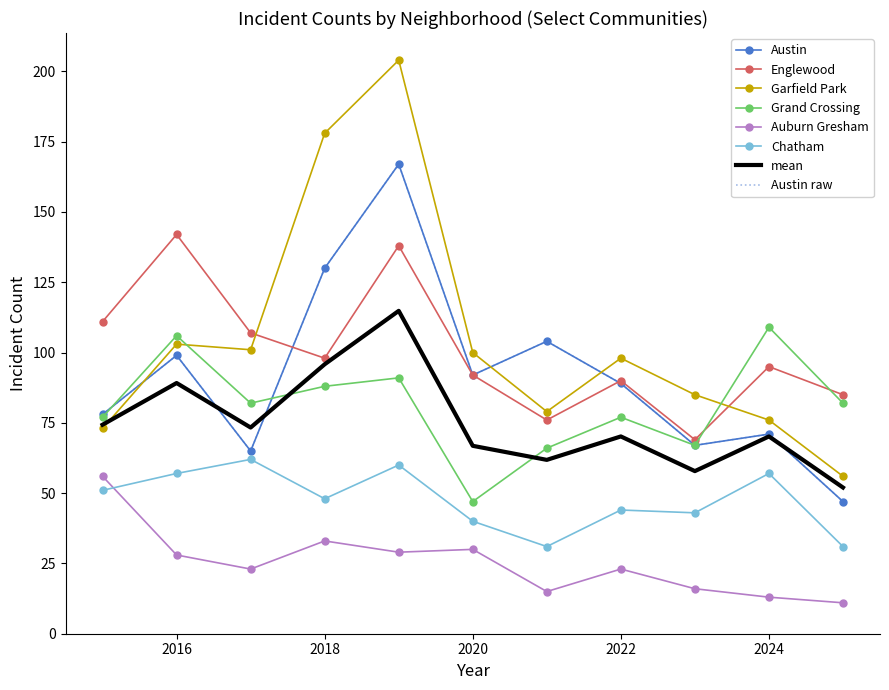

Reading left to right, what are all the values shown in this chart?

Austin: 78	99	65	130	167	92	104	89	67	71	47
Englewood: 111	142	107	98	138	92	76	90	69	95	85
Garfield Park: 73	103	101	178	204	100	79	98	85	76	56
Grand Crossing: 77	106	82	88	91	47	66	77	67	109	82
Auburn Gresham: 56	28	23	33	29	30	15	23	16	13	11
Chatham: 51	57	62	48	60	40	31	44	43	57	31